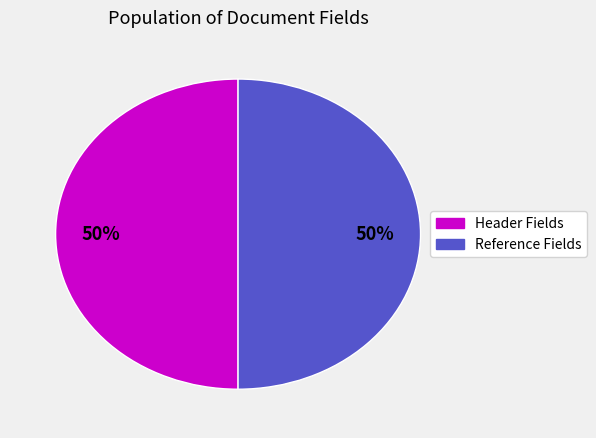

To the nearest percent, what is the average slice percentage?

50%